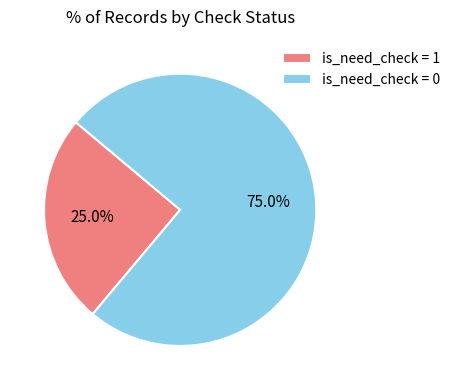

Combined, do is_need_check = 1 and is_need_check = 0 account for over 50%?

Yes